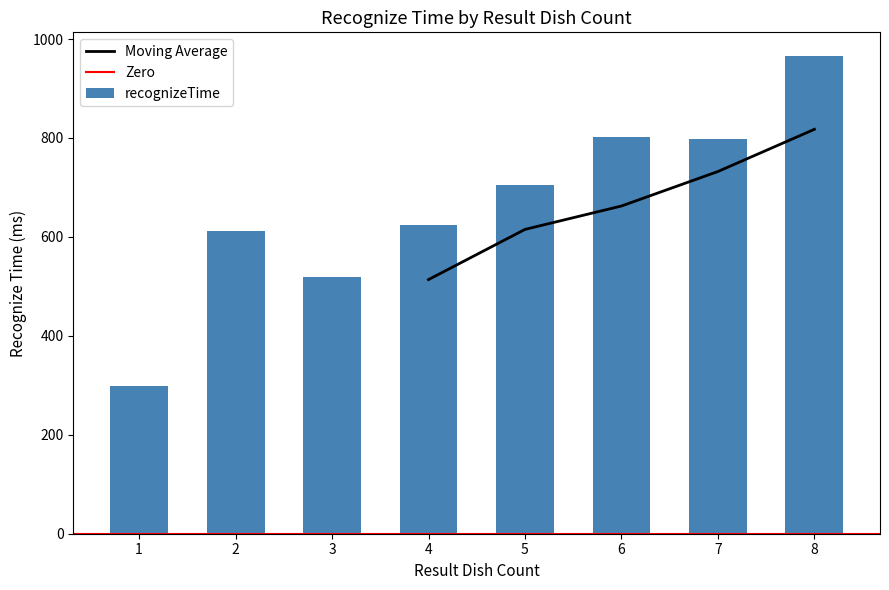

Rank the categories by value from lowest to highest.

1, 3, 2, 4, 5, 7, 6, 8